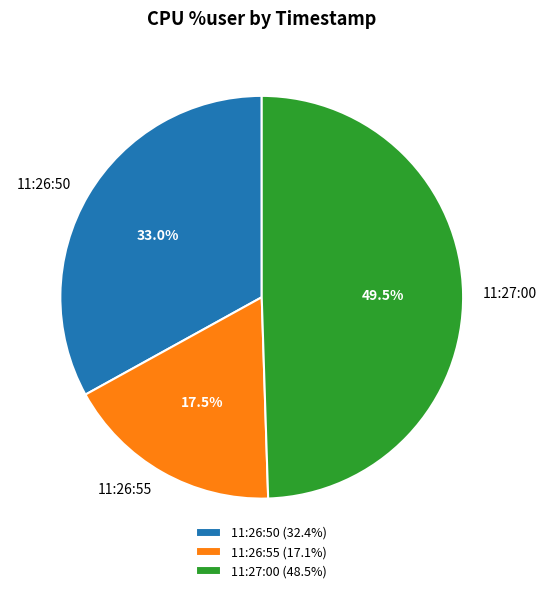

What is the ratio of the value at 11:26:50 to the value at 11:27:00?

0.7